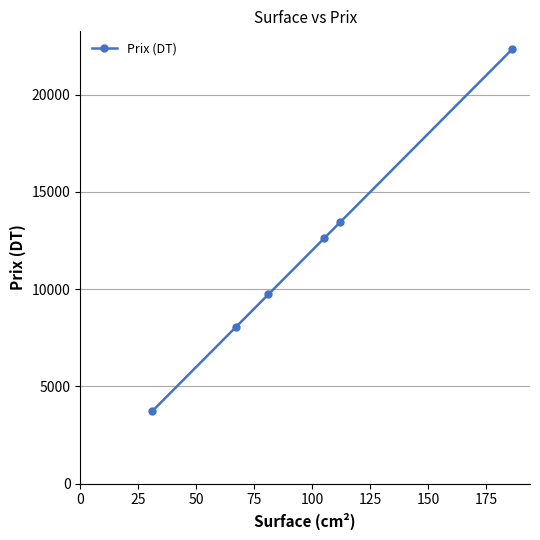

How many lines are shown in the chart?

1